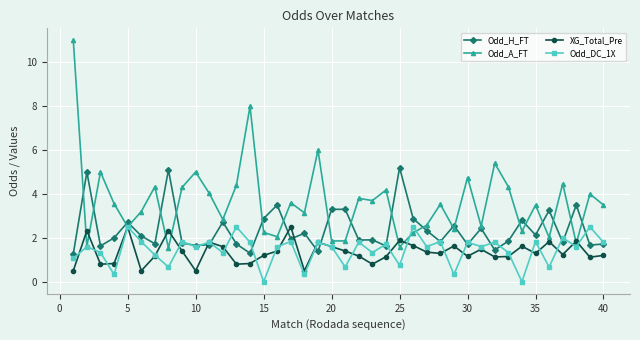

What is the value of the Odd_DC_1X point at the 4th from the left?

0.3